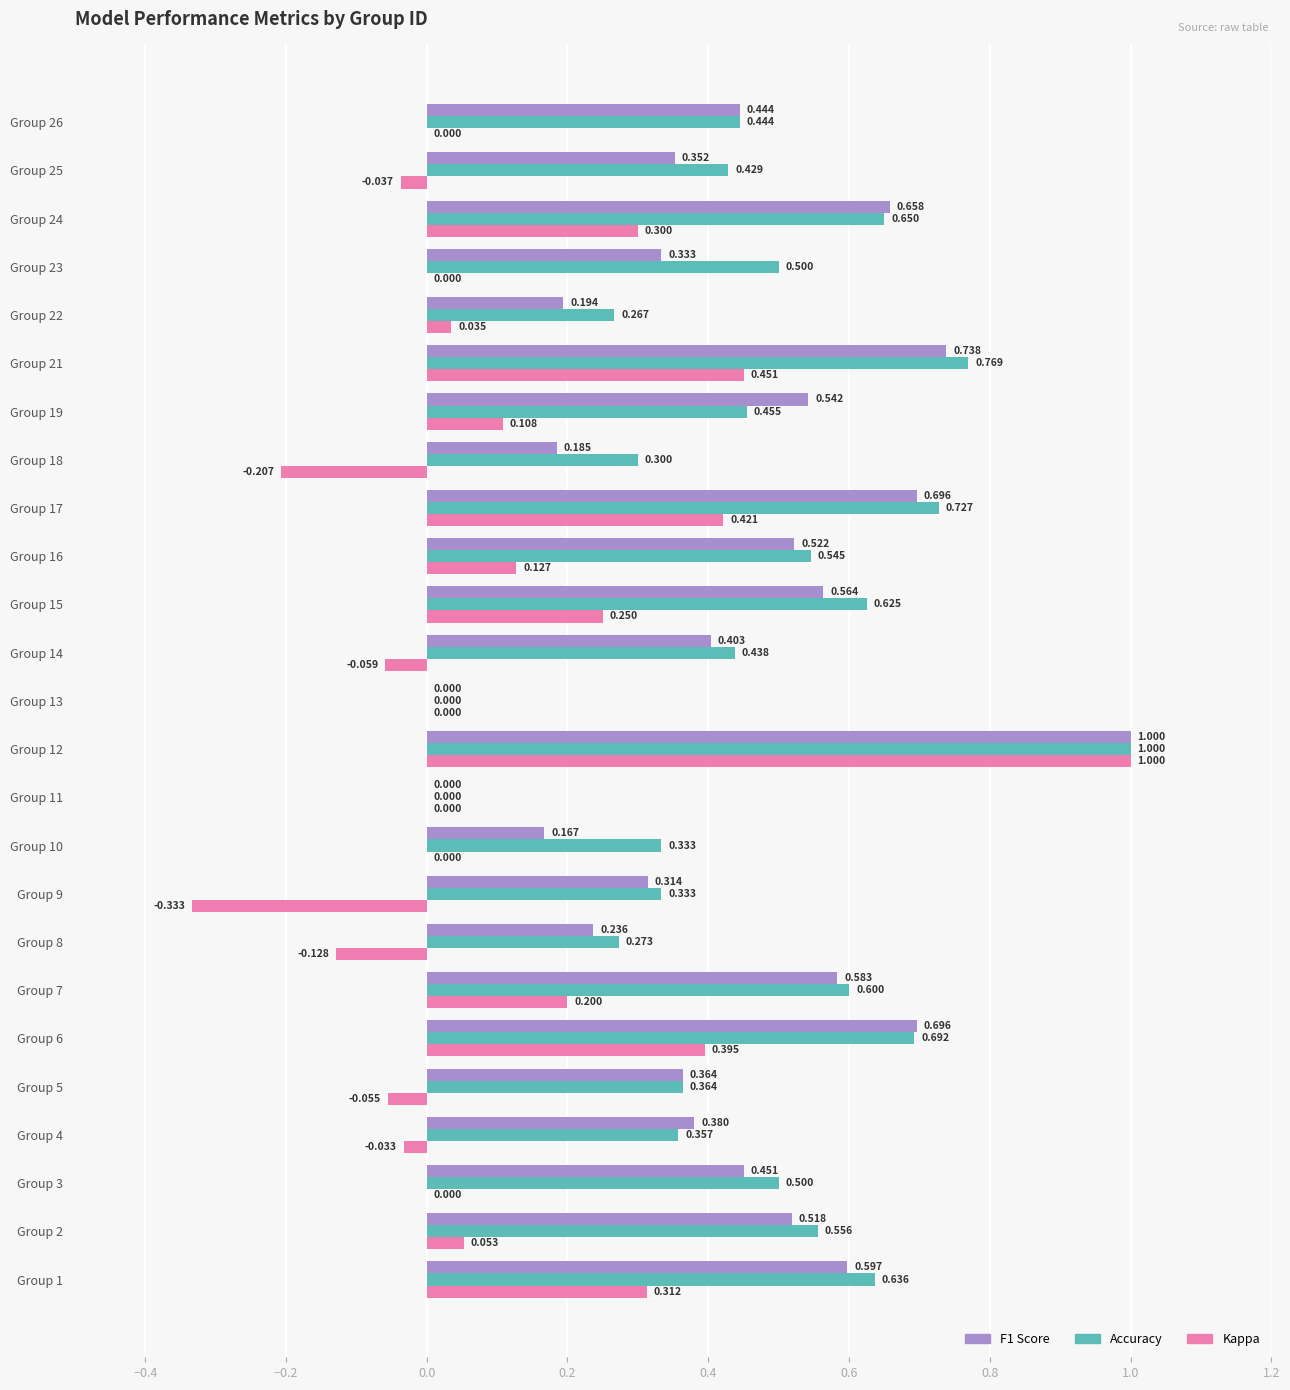

What position from the right is 12?

13